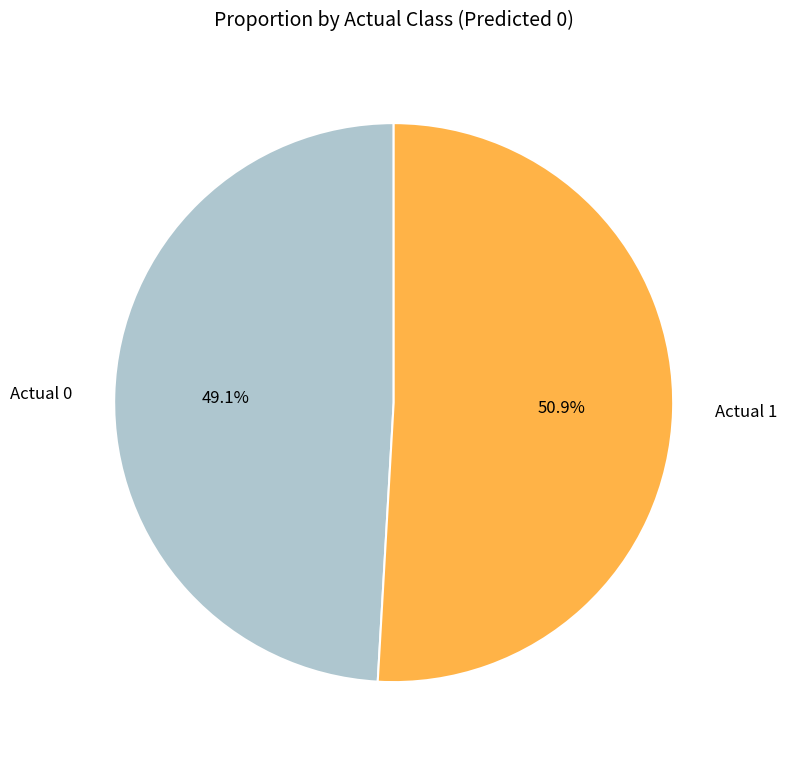

To the nearest percent, what is the average slice percentage?

50%